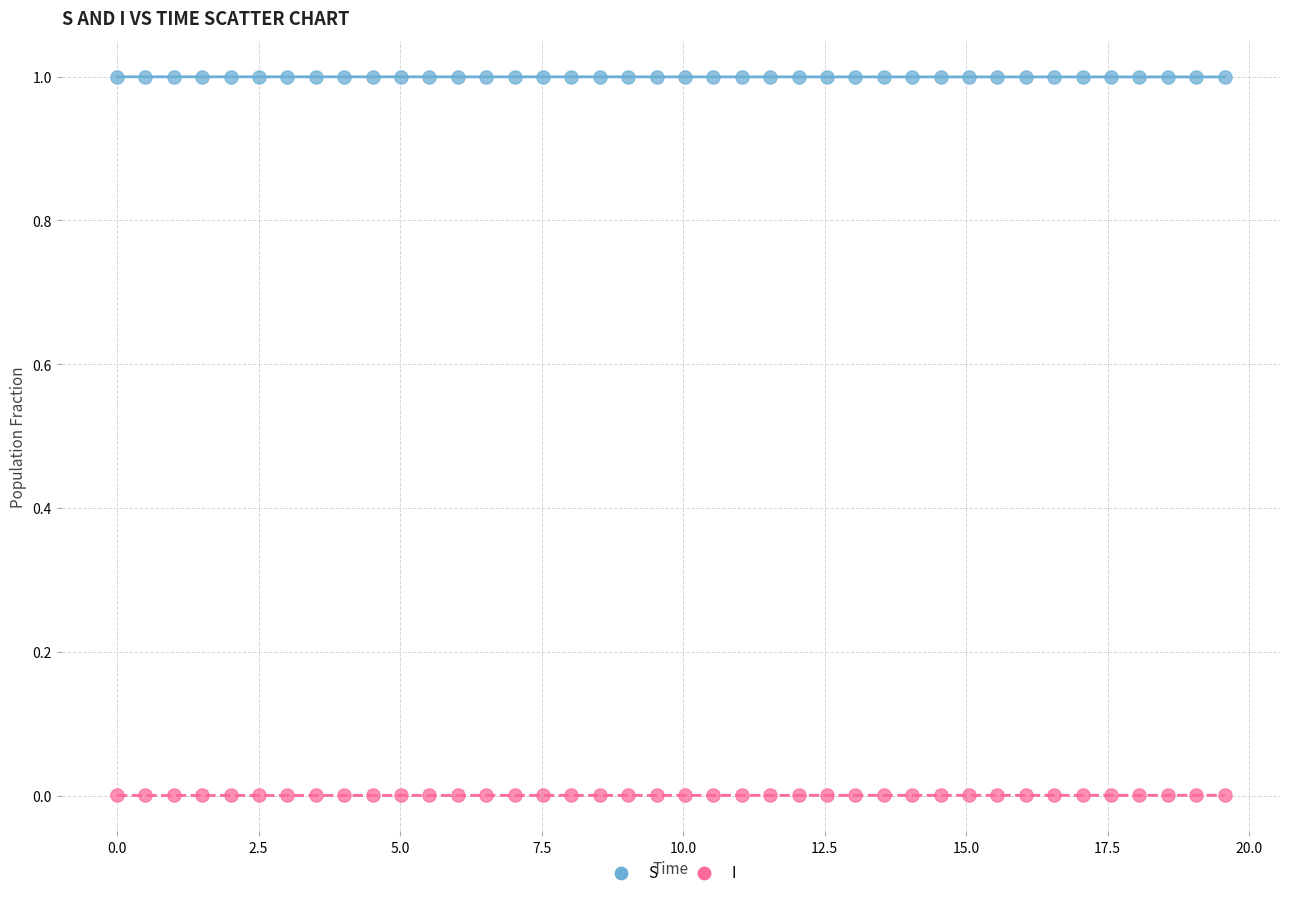

Across all data points, what is the range of X values (max minus min)?

19.6